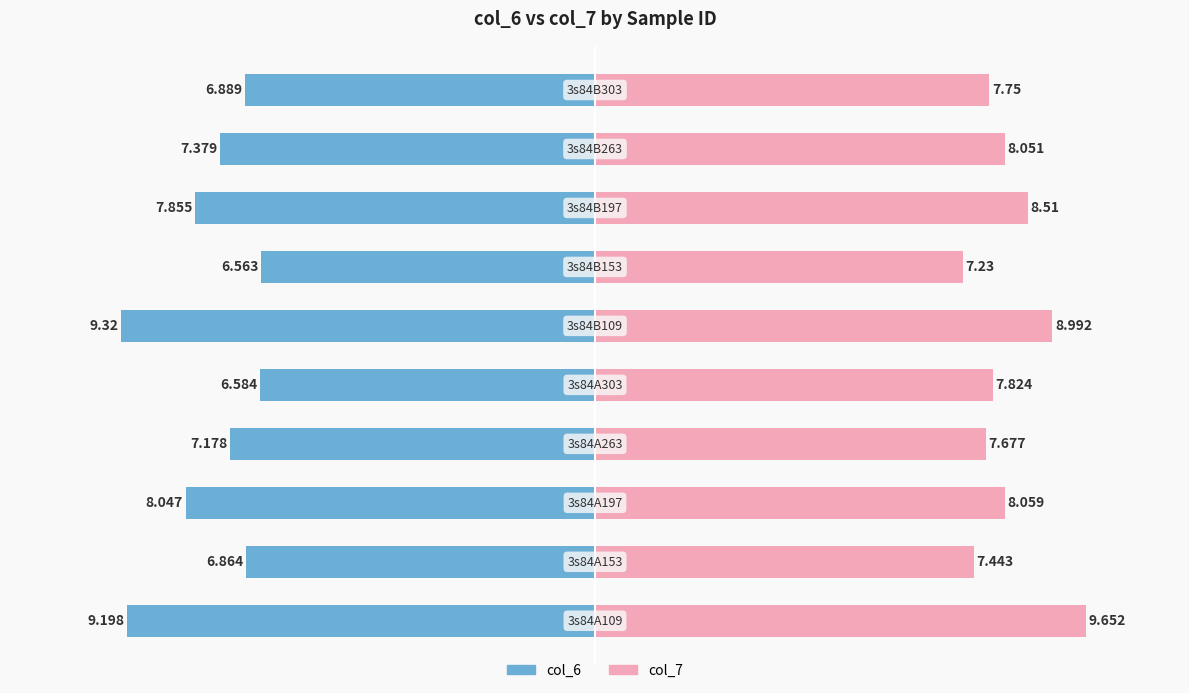

What is the difference between the maximum and minimum values in the col_7 series?

2.4